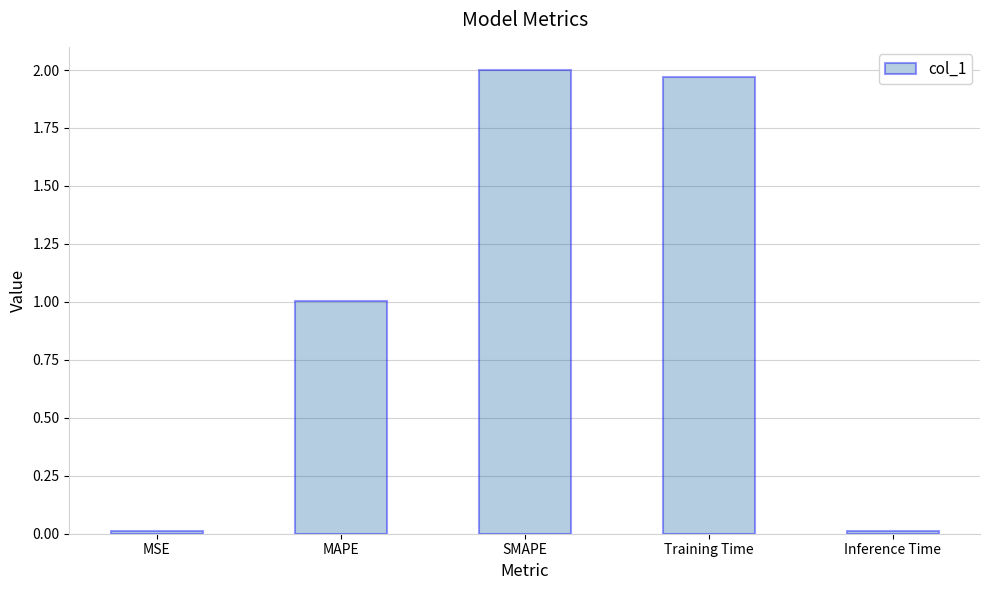

What is the average value?

1.0